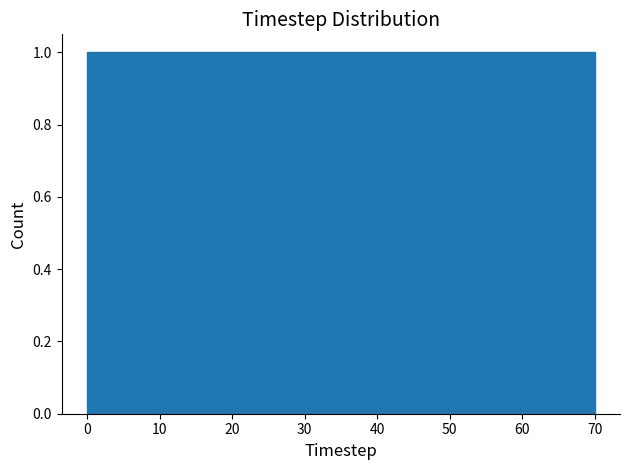

Reading left to right, list every bar in this chart as the range it spans on the x-axis followed by its height. Neither the bar edges nor the heights are printed on the chart, so give them approximately, as read against the axes.

0 to 9: 1
9 to 18: 1
18 to 26: 1
26 to 35: 1
35 to 44: 1
44 to 53: 1
53 to 61: 1
61 to 70: 1